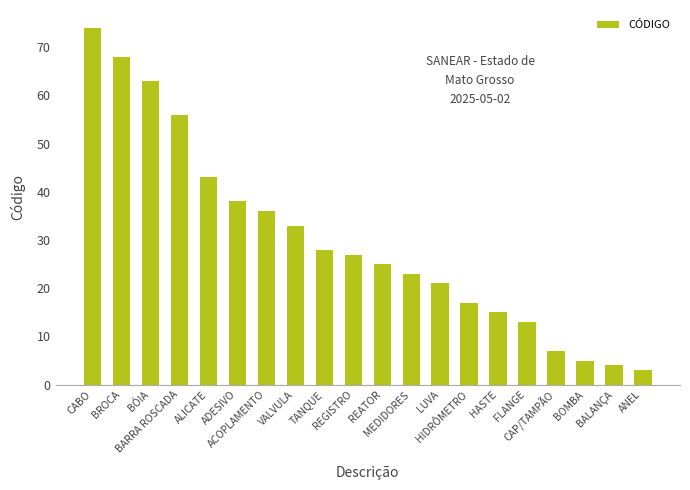

What is the minimum value shown in the chart?

3